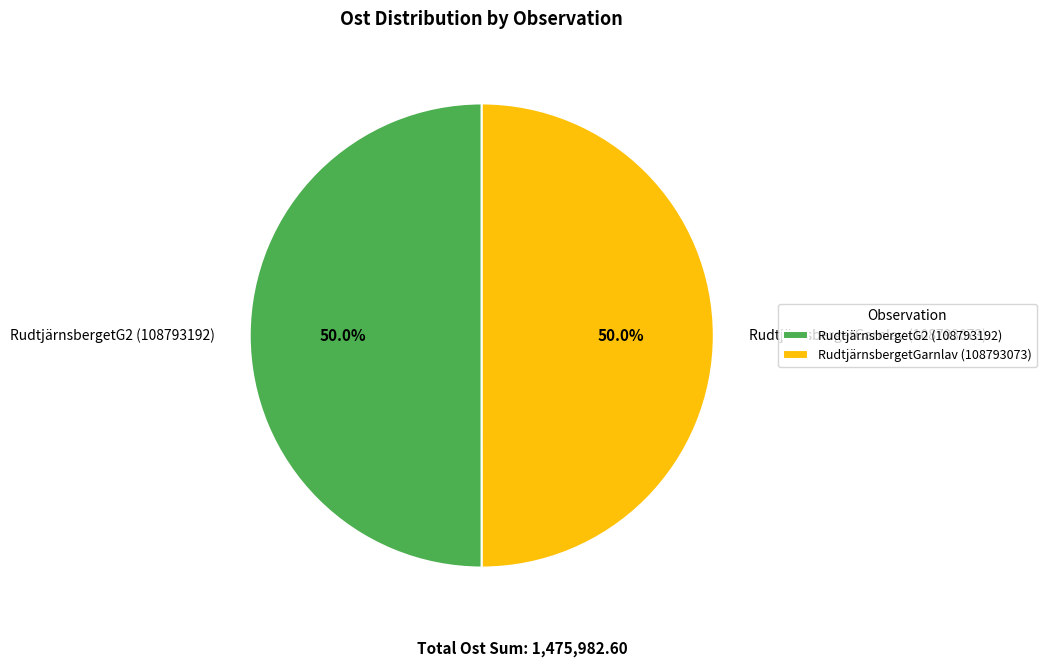

How much of the chart is everything except RudtjärnsbergetG2 (108793192)?

50.0%